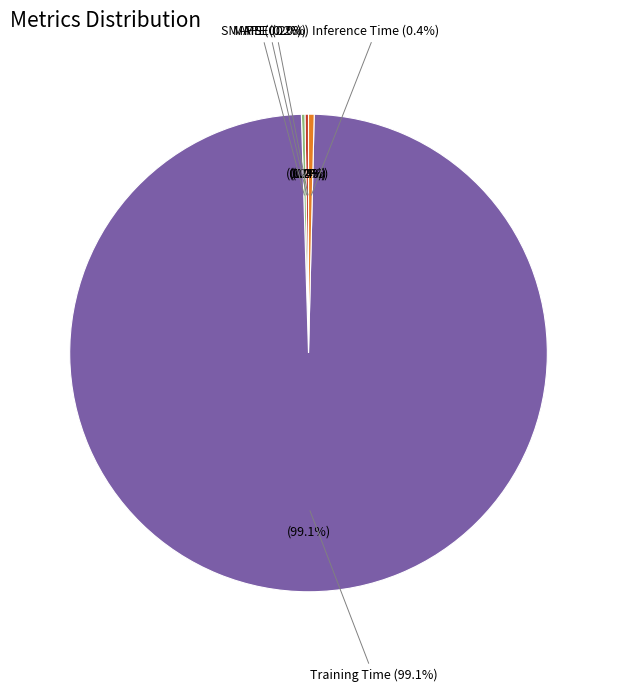

Combined, what portion of the pie is Inference Time and MAPE?

0.6%